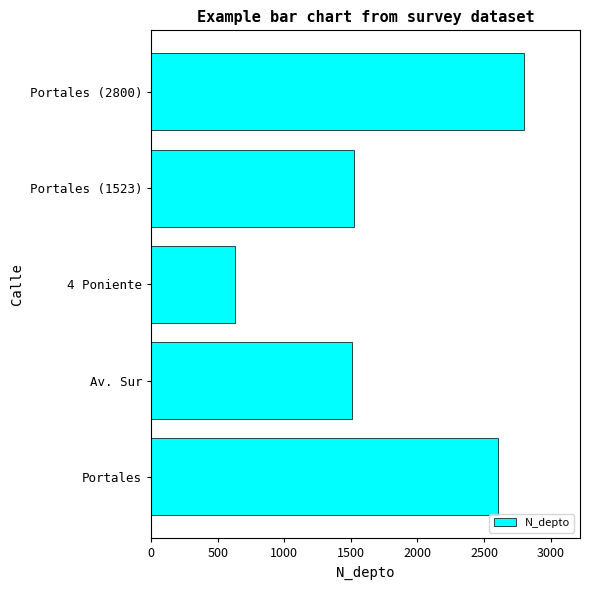

The value at Portales (1523) is 1523. True or false?

True